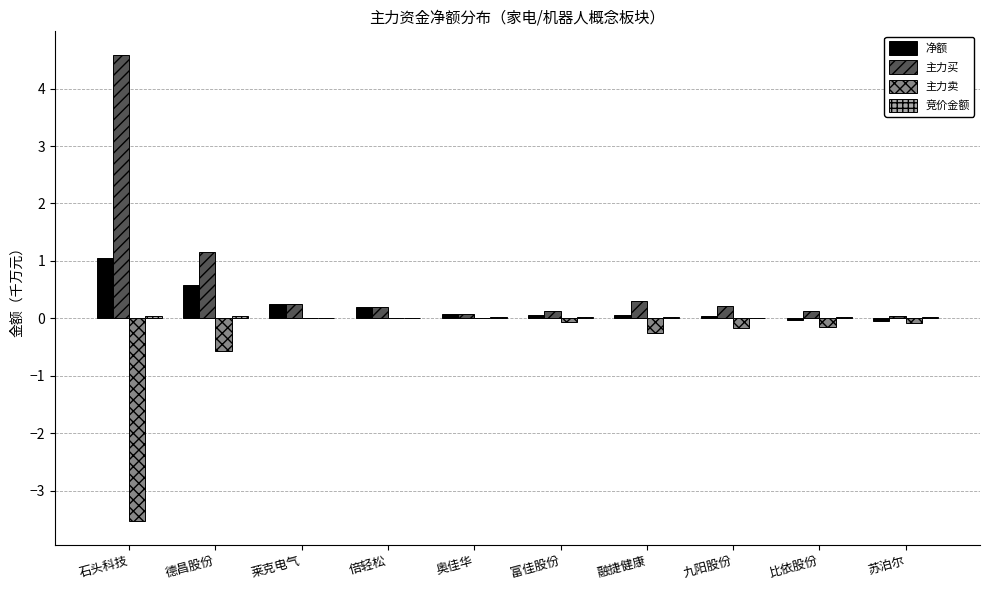

What is the sum of all 主力买 values?

7.1